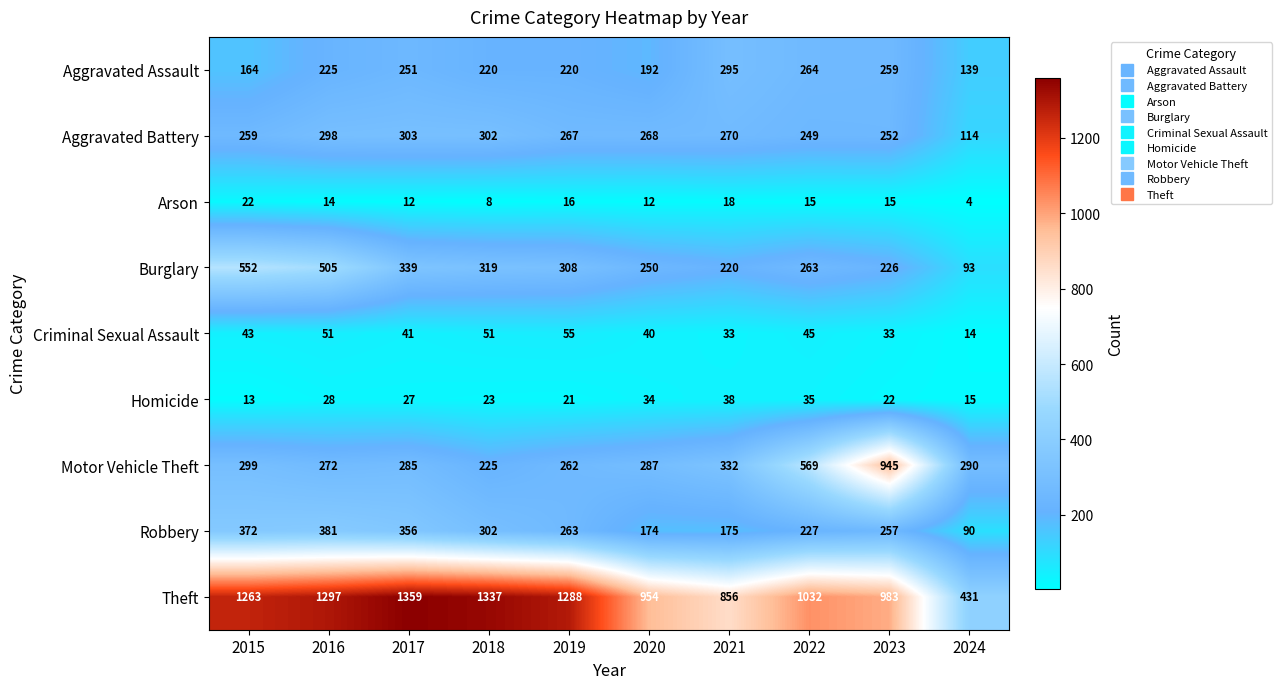

At how many categories does at least one series exceed 676?

9